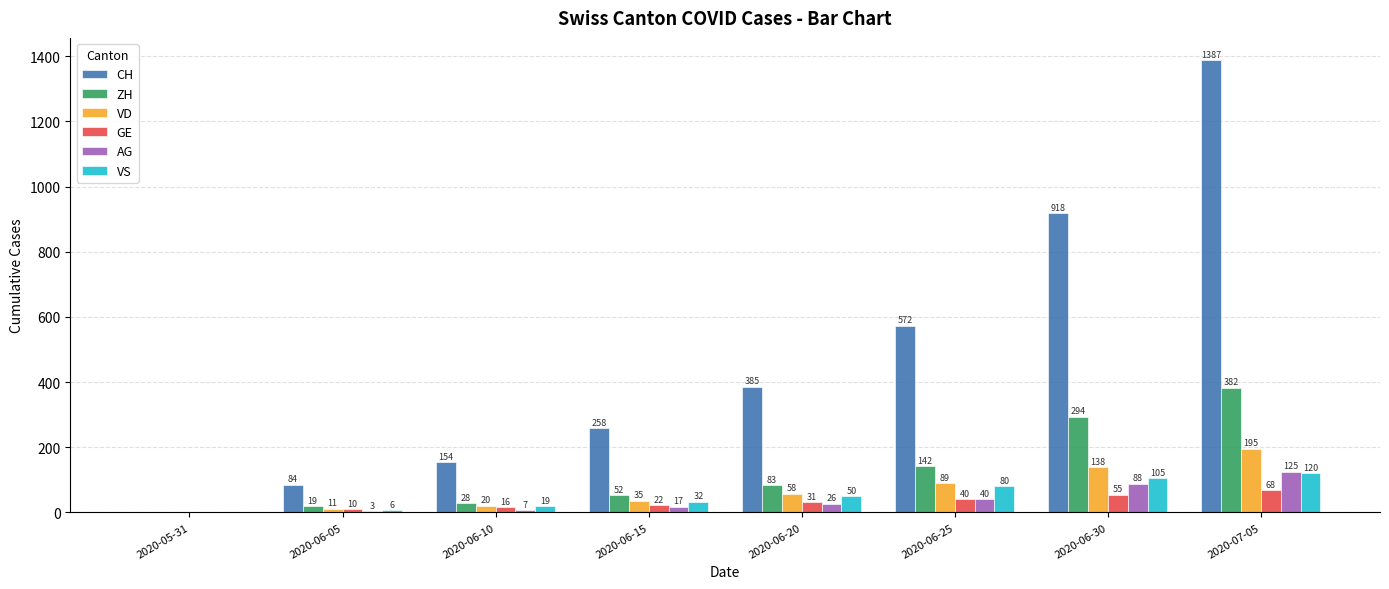

Between 2020-05-31 and 2020-06-20, which series saw the biggest shift?

CH